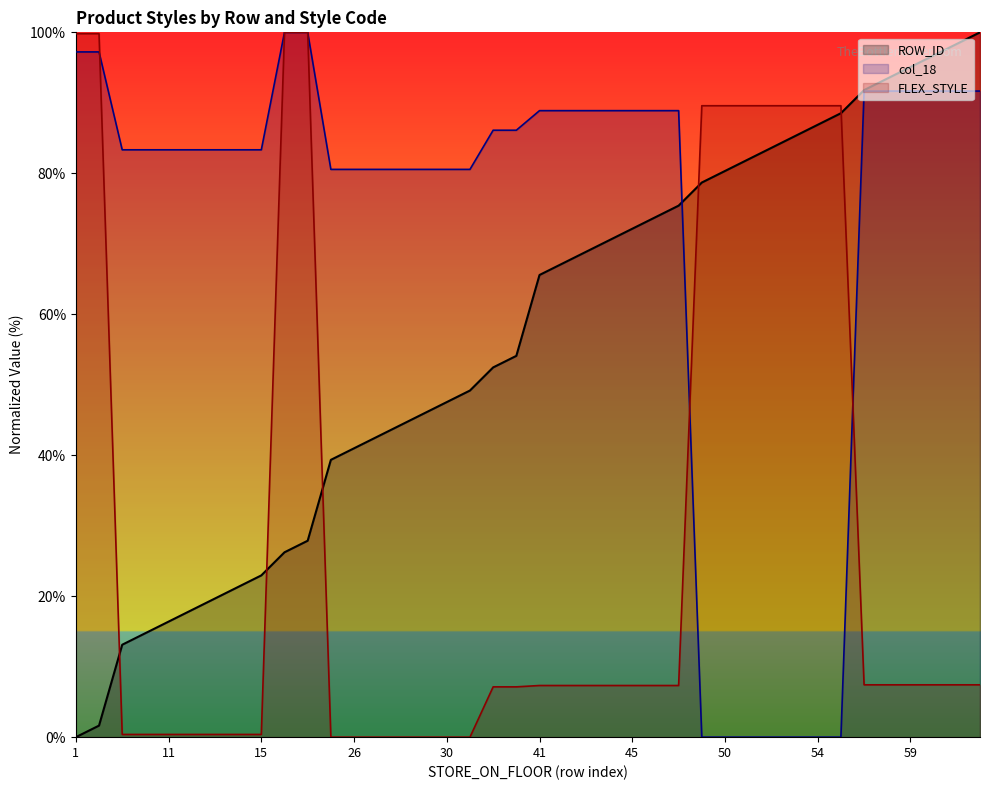

The value of col_18 at 28 is 49.0. True or false?

False